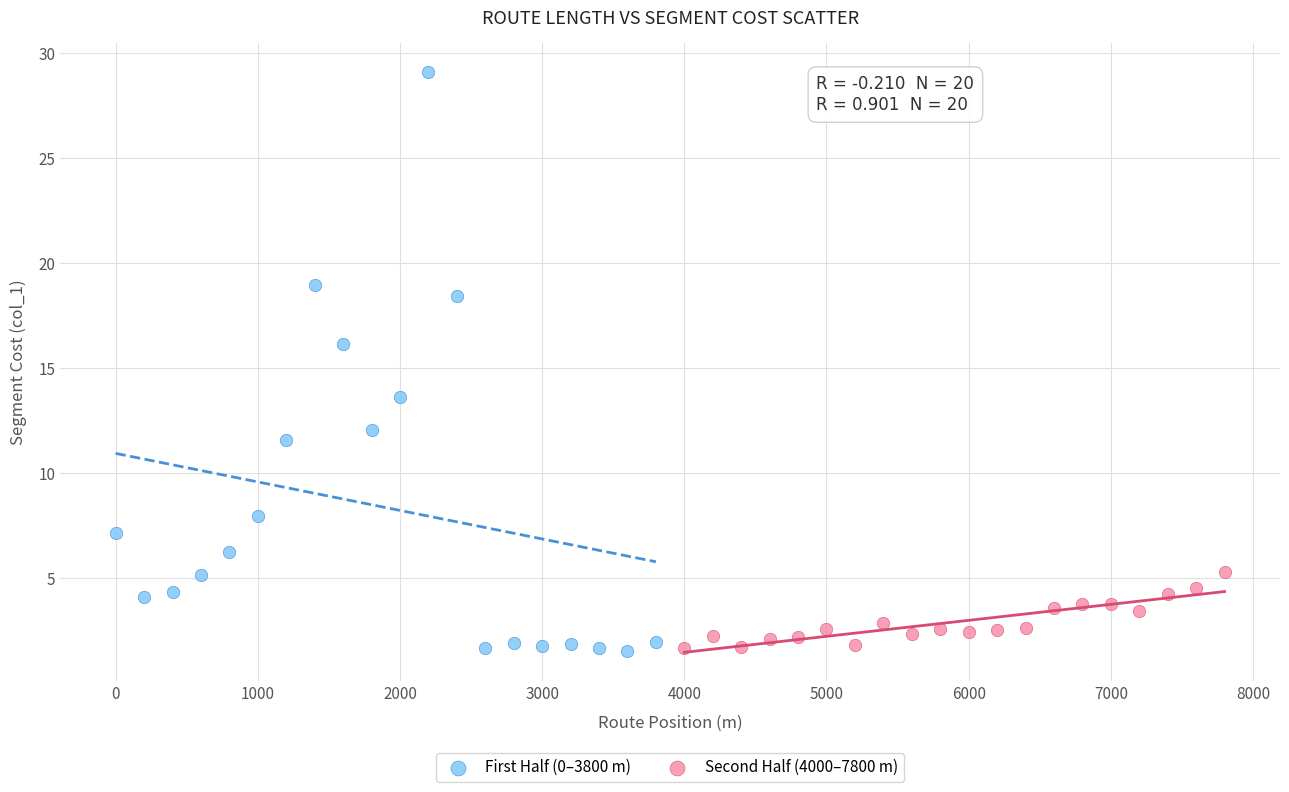

Which series contains the highest Y value?

First Half (0–3800 m)